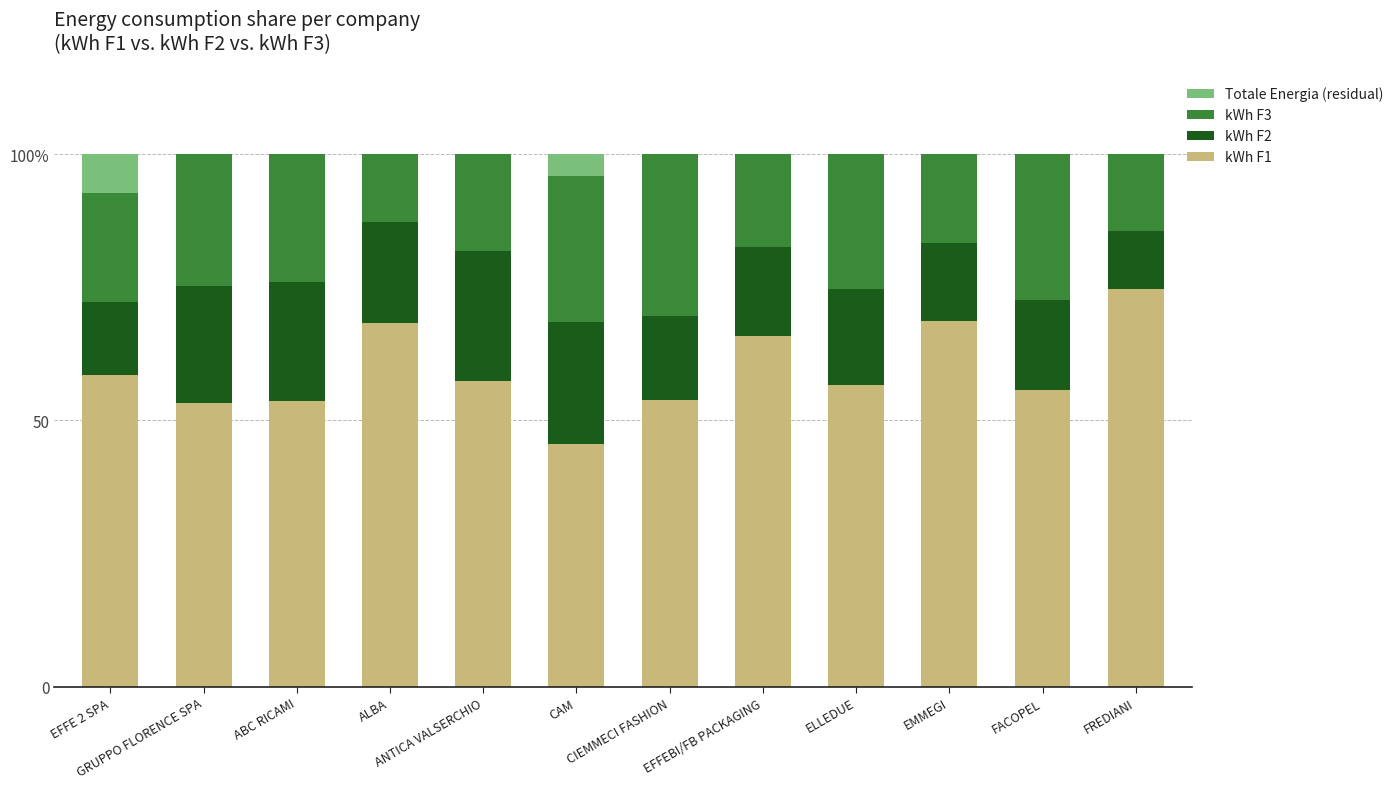

What are all the series names shown in the legend?

Totale Energia (residual), kWh F3, kWh F2, kWh F1